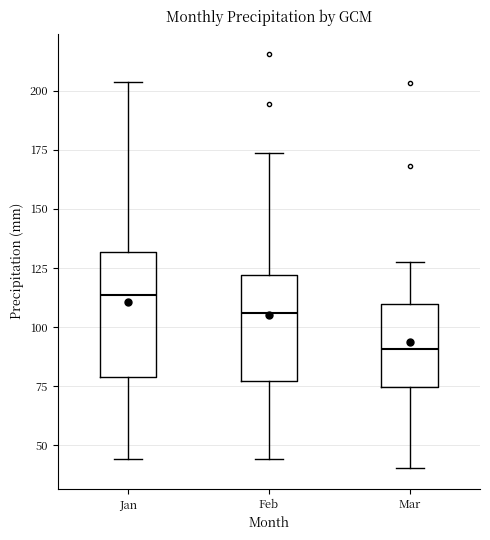

Reading left to right, read every box against the y-axis: the position of its median line, the range the box covers, and the ends of its whiskers. The values are not printed on the chart, so give them approximately, as read against the axis.

Jan: median 115, box 80 to 130, whiskers 45 to 205
Feb: median 105, box 75 to 120, whiskers 45 to 175
Mar: median 90, box 75 to 110, whiskers 40 to 130